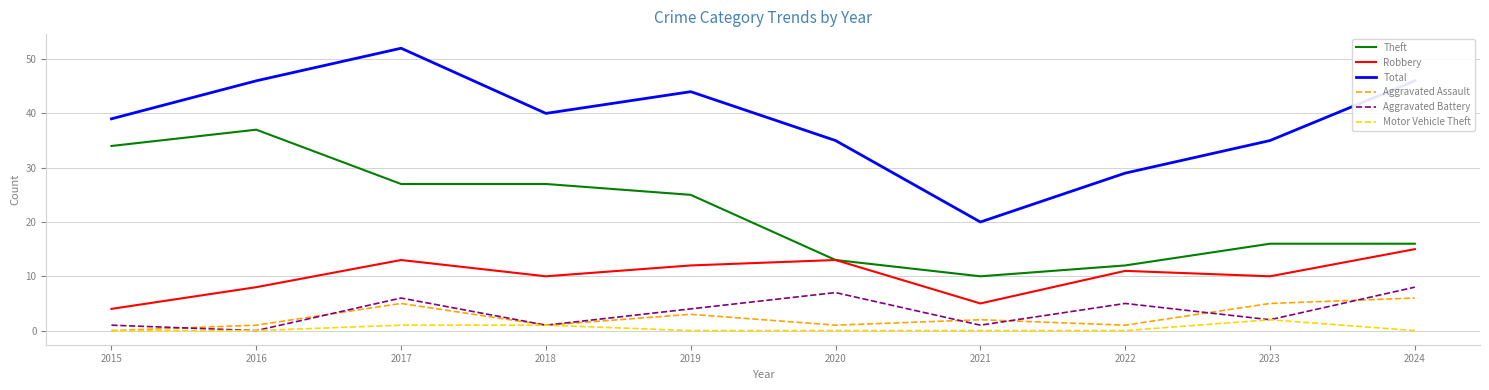

Reading right to left, transcribe all the data shown in this chart.

Theft: 16	16	12	10	13	25	27	27	37	34
Robbery: 15	10	11	5	13	12	10	13	8	4
Total: 46	35	29	20	35	44	40	52	46	39
Aggravated Assault: 6	5	1	2	1	3	1	5	1	0
Aggravated Battery: 8	2	5	1	7	4	1	6	0	1
Motor Vehicle Theft: 0	2	0	0	0	0	1	1	0	0